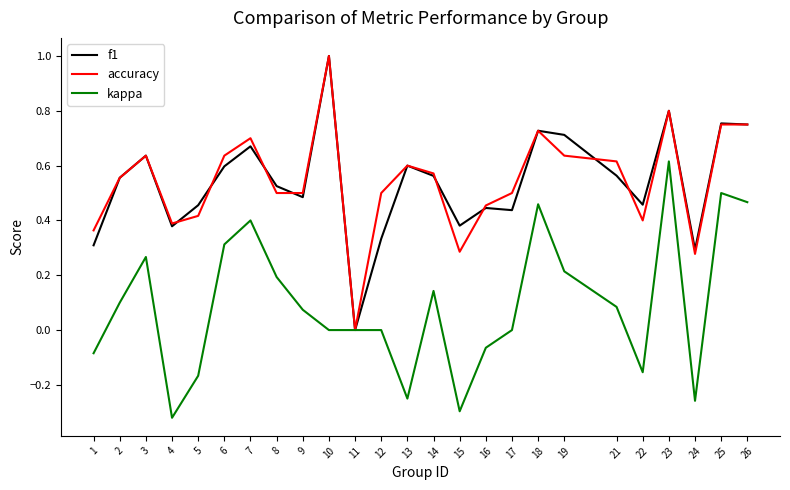

What is the greatest value displayed?

1.0